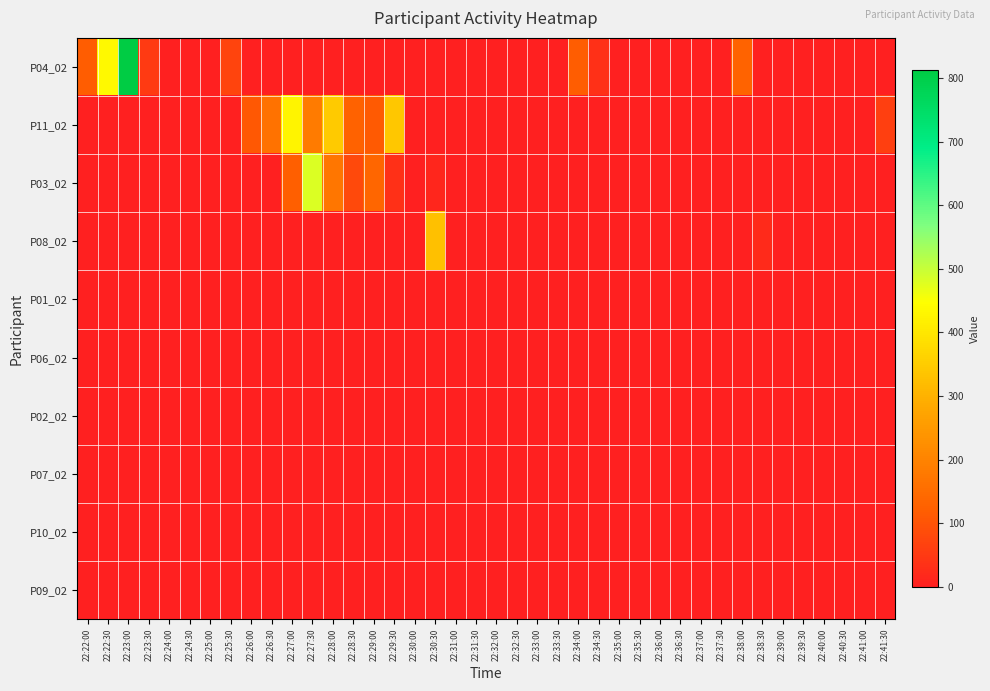

Reading left to right, transcribe all the data shown in this chart.

P04_02: 22:22:00=119	22:22:30=435	22:23:00=812	22:23:30=51	22:24:00=0	22:24:30=0	22:25:00=0	22:25:30=72	22:26:00=0	22:26:30=0	22:27:00=0	22:27:30=0	22:28:00=0	22:28:30=0	22:29:00=0	22:29:30=0	22:30:00=0	22:30:30=0	22:31:00=0	22:31:30=0	22:32:00=0	22:32:30=0	22:33:00=0	22:33:30=0	22:34:00=120	22:34:30=32	22:35:00=0	22:35:30=0	22:36:00=0	22:36:30=0	22:37:00=0	22:37:30=0	22:38:00=133	22:38:30=0	22:39:00=0	22:39:30=0	22:40:00=0	22:40:30=0	22:41:00=0	22:41:30=0
P11_02: 22:22:00=0	22:22:30=0	22:23:00=0	22:23:30=0	22:24:00=0	22:24:30=0	22:25:00=0	22:25:30=0	22:26:00=111	22:26:30=162	22:27:00=428	22:27:30=183	22:28:00=347	22:28:30=127	22:29:00=113	22:29:30=340	22:30:00=0	22:30:30=0	22:31:00=0	22:31:30=0	22:32:00=0	22:32:30=0	22:33:00=0	22:33:30=0	22:34:00=0	22:34:30=0	22:35:00=0	22:35:30=0	22:36:00=0	22:36:30=0	22:37:00=0	22:37:30=0	22:38:00=0	22:38:30=0	22:39:00=0	22:39:30=0	22:40:00=0	22:40:30=0	22:41:00=0	22:41:30=63
P03_02: 22:22:00=0	22:22:30=0	22:23:00=0	22:23:30=0	22:24:00=0	22:24:30=0	22:25:00=0	22:25:30=0	22:26:00=0	22:26:30=0	22:27:00=123	22:27:30=479	22:28:00=174	22:28:30=82	22:29:00=138	22:29:30=33	22:30:00=0	22:30:30=14	22:31:00=0	22:31:30=0	22:32:00=0	22:32:30=0	22:33:00=0	22:33:30=0	22:34:00=0	22:34:30=0	22:35:00=0	22:35:30=0	22:36:00=0	22:36:30=0	22:37:00=0	22:37:30=0	22:38:00=0	22:38:30=0	22:39:00=0	22:39:30=0	22:40:00=0	22:40:30=0	22:41:00=0	22:41:30=0
P08_02: 22:22:00=0	22:22:30=0	22:23:00=0	22:23:30=0	22:24:00=0	22:24:30=0	22:25:00=0	22:25:30=0	22:26:00=0	22:26:30=0	22:27:00=0	22:27:30=0	22:28:00=0	22:28:30=0	22:29:00=0	22:29:30=0	22:30:00=0	22:30:30=328	22:31:00=0	22:31:30=0	22:32:00=0	22:32:30=0	22:33:00=0	22:33:30=0	22:34:00=0	22:34:30=0	22:35:00=0	22:35:30=0	22:36:00=0	22:36:30=0	22:37:00=0	22:37:30=0	22:38:00=0	22:38:30=20	22:39:00=0	22:39:30=0	22:40:00=0	22:40:30=0	22:41:00=0	22:41:30=0
P01_02: 22:22:00=0	22:22:30=0	22:23:00=0	22:23:30=0	22:24:00=0	22:24:30=0	22:25:00=0	22:25:30=0	22:26:00=0	22:26:30=0	22:27:00=0	22:27:30=0	22:28:00=0	22:28:30=0	22:29:00=0	22:29:30=0	22:30:00=0	22:30:30=0	22:31:00=0	22:31:30=0	22:32:00=0	22:32:30=0	22:33:00=0	22:33:30=0	22:34:00=0	22:34:30=0	22:35:00=0	22:35:30=0	22:36:00=0	22:36:30=0	22:37:00=0	22:37:30=0	22:38:00=0	22:38:30=0	22:39:00=0	22:39:30=0	22:40:00=0	22:40:30=0	22:41:00=0	22:41:30=0
P06_02: 22:22:00=0	22:22:30=0	22:23:00=0	22:23:30=0	22:24:00=0	22:24:30=0	22:25:00=0	22:25:30=0	22:26:00=0	22:26:30=0	22:27:00=0	22:27:30=0	22:28:00=0	22:28:30=0	22:29:00=0	22:29:30=0	22:30:00=0	22:30:30=0	22:31:00=0	22:31:30=0	22:32:00=0	22:32:30=0	22:33:00=0	22:33:30=0	22:34:00=0	22:34:30=0	22:35:00=0	22:35:30=0	22:36:00=0	22:36:30=0	22:37:00=0	22:37:30=0	22:38:00=0	22:38:30=0	22:39:00=0	22:39:30=0	22:40:00=0	22:40:30=0	22:41:00=0	22:41:30=0
P02_02: 22:22:00=0	22:22:30=0	22:23:00=0	22:23:30=0	22:24:00=0	22:24:30=0	22:25:00=0	22:25:30=0	22:26:00=0	22:26:30=0	22:27:00=0	22:27:30=0	22:28:00=0	22:28:30=0	22:29:00=0	22:29:30=0	22:30:00=0	22:30:30=0	22:31:00=0	22:31:30=0	22:32:00=0	22:32:30=0	22:33:00=0	22:33:30=0	22:34:00=0	22:34:30=0	22:35:00=0	22:35:30=0	22:36:00=0	22:36:30=0	22:37:00=0	22:37:30=0	22:38:00=0	22:38:30=0	22:39:00=0	22:39:30=0	22:40:00=0	22:40:30=0	22:41:00=0	22:41:30=0
P07_02: 22:22:00=0	22:22:30=0	22:23:00=0	22:23:30=0	22:24:00=0	22:24:30=0	22:25:00=0	22:25:30=0	22:26:00=0	22:26:30=0	22:27:00=0	22:27:30=0	22:28:00=0	22:28:30=0	22:29:00=0	22:29:30=0	22:30:00=0	22:30:30=0	22:31:00=0	22:31:30=0	22:32:00=0	22:32:30=0	22:33:00=0	22:33:30=0	22:34:00=0	22:34:30=0	22:35:00=0	22:35:30=0	22:36:00=0	22:36:30=0	22:37:00=0	22:37:30=0	22:38:00=0	22:38:30=0	22:39:00=0	22:39:30=0	22:40:00=0	22:40:30=0	22:41:00=0	22:41:30=0
P10_02: 22:22:00=0	22:22:30=0	22:23:00=0	22:23:30=0	22:24:00=0	22:24:30=0	22:25:00=0	22:25:30=0	22:26:00=0	22:26:30=0	22:27:00=0	22:27:30=0	22:28:00=0	22:28:30=0	22:29:00=0	22:29:30=0	22:30:00=0	22:30:30=0	22:31:00=0	22:31:30=0	22:32:00=0	22:32:30=0	22:33:00=0	22:33:30=0	22:34:00=0	22:34:30=0	22:35:00=0	22:35:30=0	22:36:00=0	22:36:30=0	22:37:00=0	22:37:30=0	22:38:00=0	22:38:30=0	22:39:00=0	22:39:30=0	22:40:00=0	22:40:30=0	22:41:00=0	22:41:30=0
P09_02: 22:22:00=0	22:22:30=0	22:23:00=0	22:23:30=0	22:24:00=0	22:24:30=0	22:25:00=0	22:25:30=0	22:26:00=0	22:26:30=0	22:27:00=0	22:27:30=0	22:28:00=0	22:28:30=0	22:29:00=0	22:29:30=0	22:30:00=0	22:30:30=0	22:31:00=0	22:31:30=0	22:32:00=0	22:32:30=0	22:33:00=0	22:33:30=0	22:34:00=0	22:34:30=0	22:35:00=0	22:35:30=0	22:36:00=0	22:36:30=0	22:37:00=0	22:37:30=0	22:38:00=0	22:38:30=0	22:39:00=0	22:39:30=0	22:40:00=0	22:40:30=0	22:41:00=0	22:41:30=0